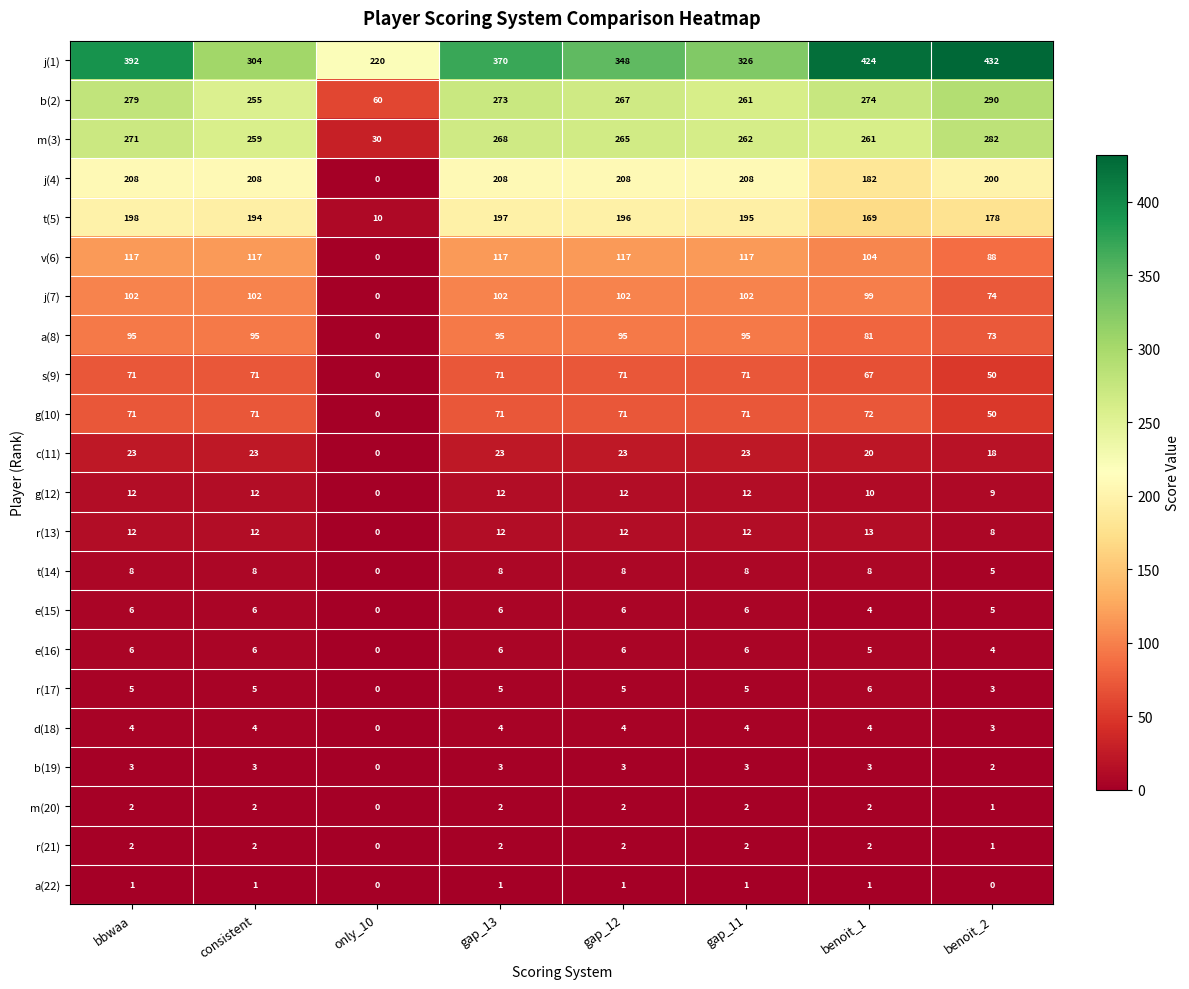

Is it true that r(13) equals 12 at bbwaa?

True